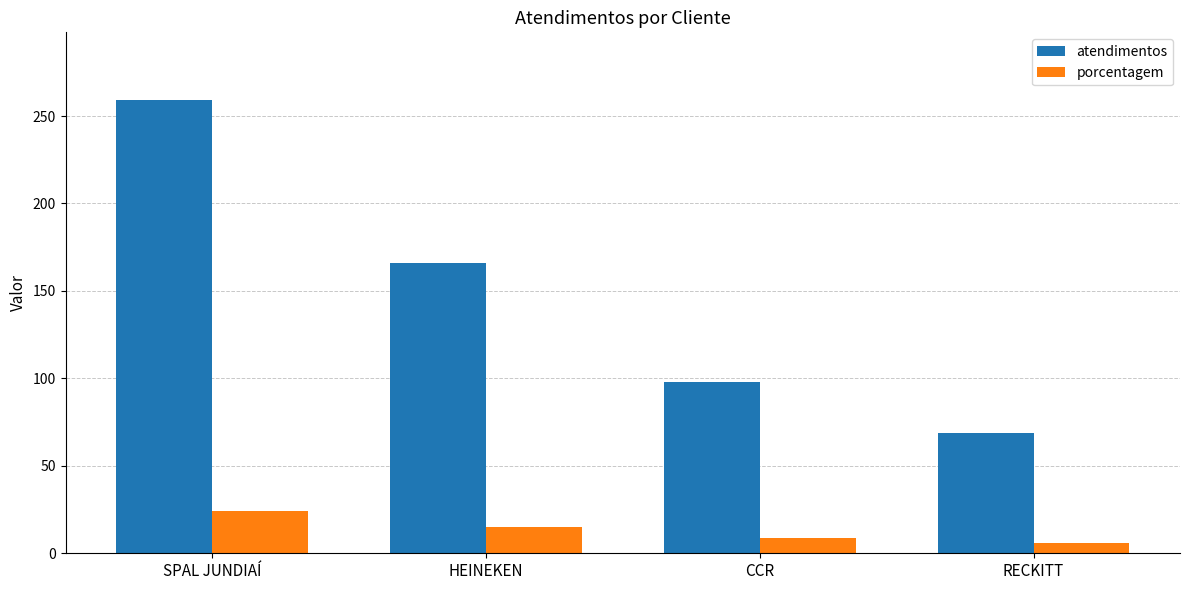

Reading left to right, what are all the values shown in this chart?

atendimentos: SPAL JUNDIAÍ=259	HEINEKEN=166	CCR=98	RECKITT=69
porcentagem: SPAL JUNDIAÍ=24	HEINEKEN=15	CCR=9	RECKITT=6